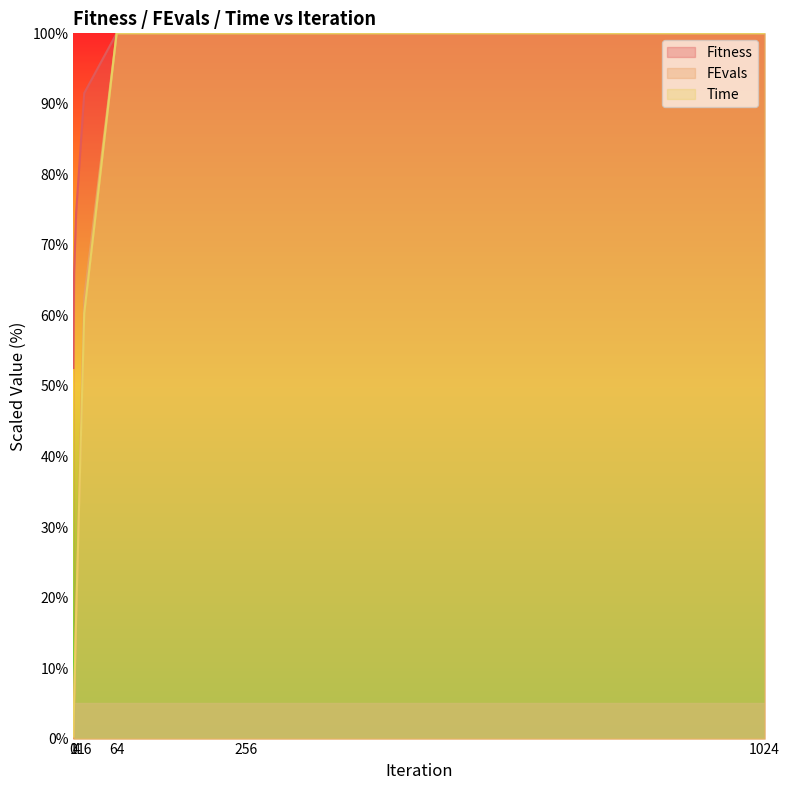

What is the lowest value of the Time series?

0.3